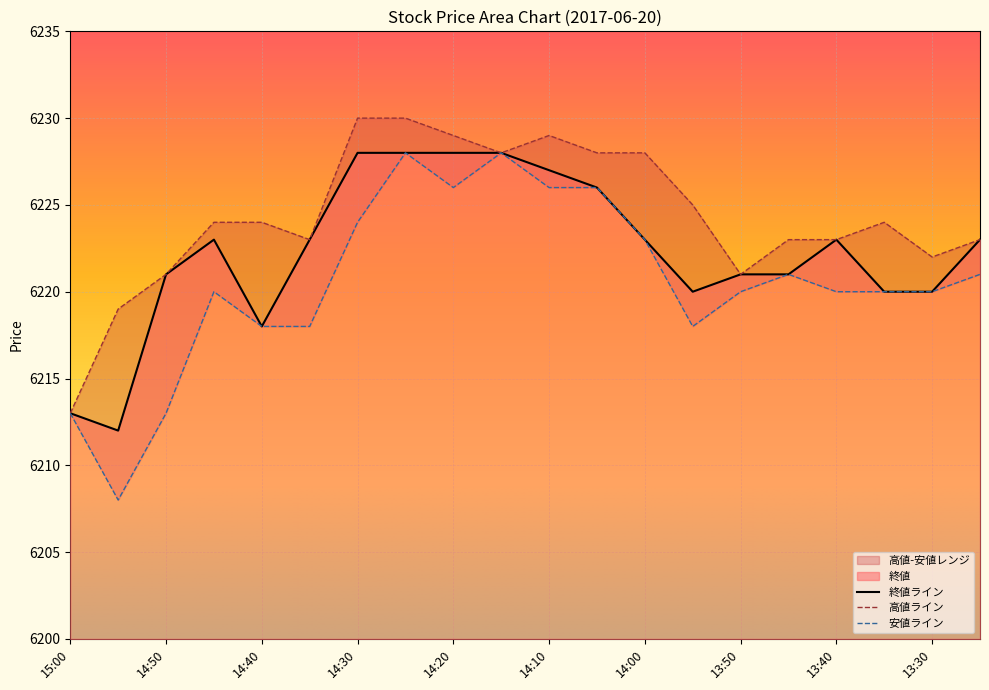

True or false: 高値 and 安値 cross at least once.

False